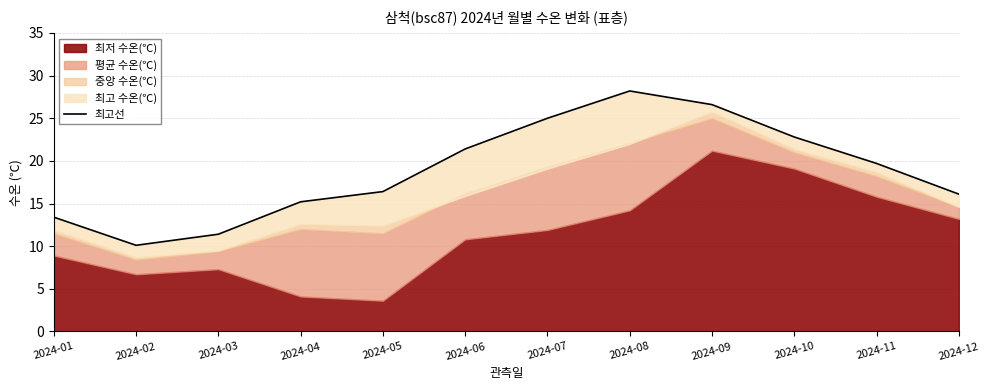

Between 2024-08 and 2024-06, which is larger?

2024-08